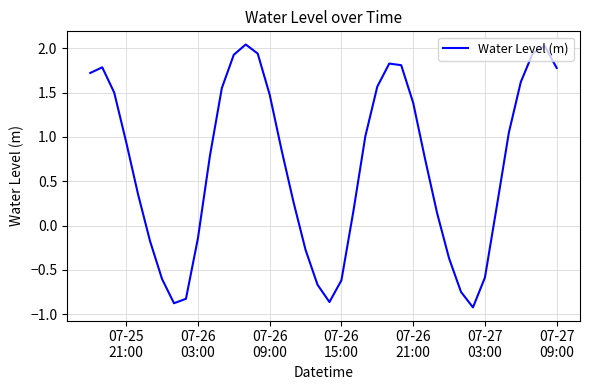

What is the difference between the maximum and minimum values?

3.0